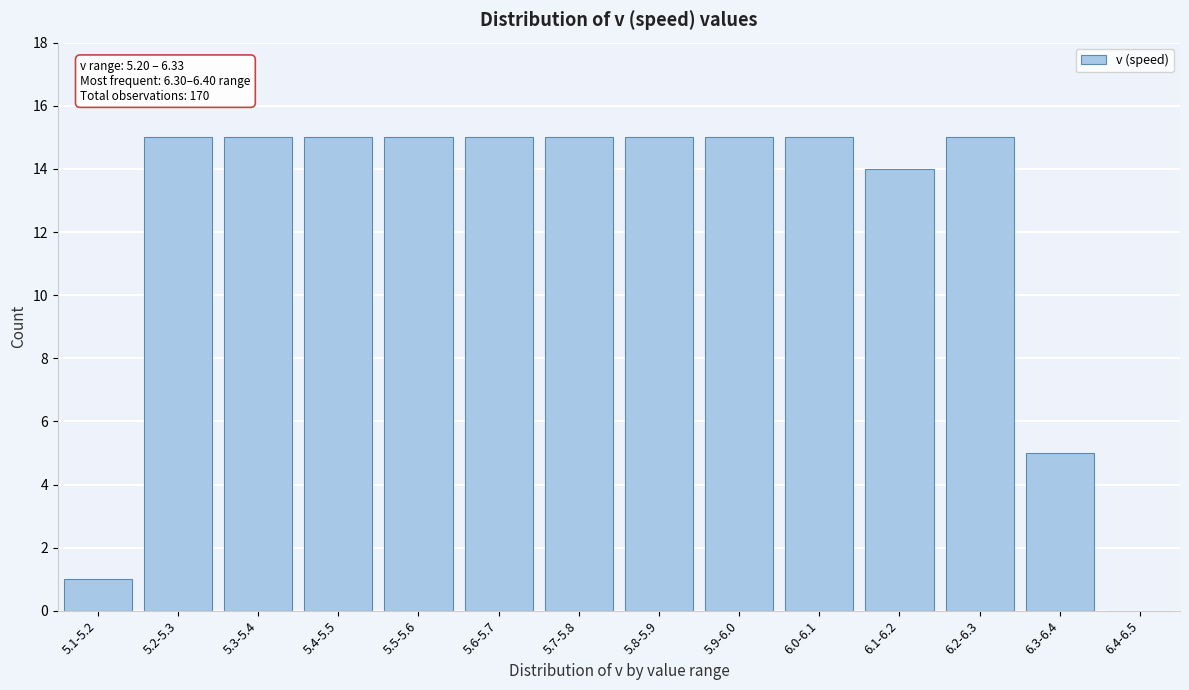

Reading left to right, list all the values displayed in this chart.

5.1-5.2=1	5.2-5.3=15	5.3-5.4=15	5.4-5.5=15	5.5-5.6=15	5.6-5.7=15	5.7-5.8=15	5.8-5.9=15	5.9-6.0=15	6.0-6.1=15	6.1-6.2=14	6.2-6.3=15	6.3-6.4=5	6.4-6.5=0